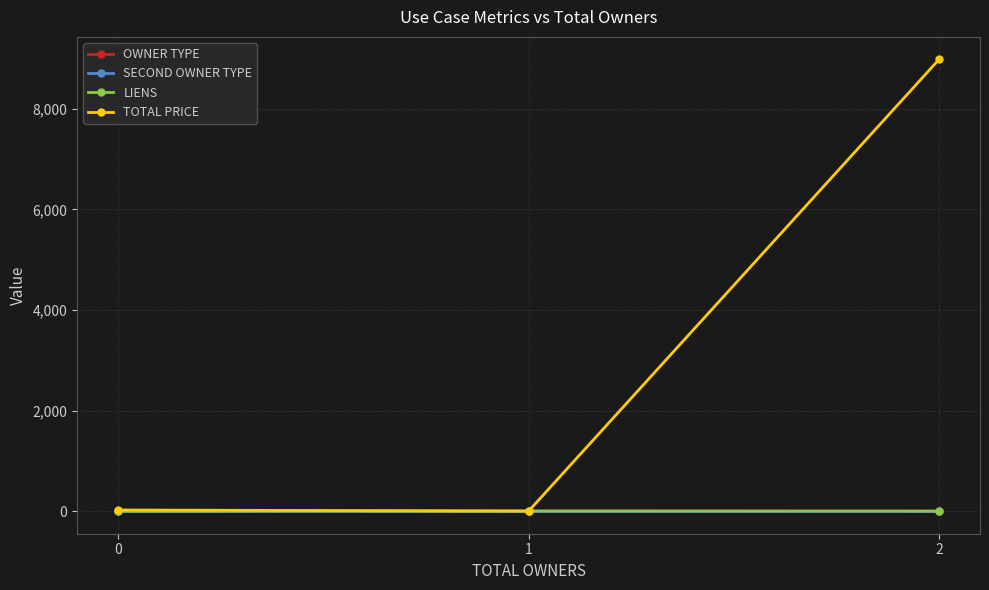

What is the sum of the TOTAL PRICE values at 1 and 2?

8980.9